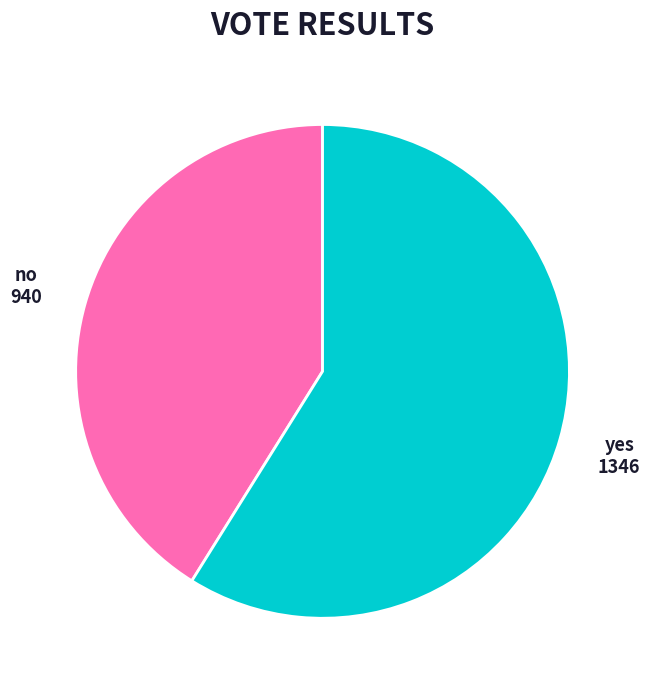

Does any single category account for the majority?

Yes